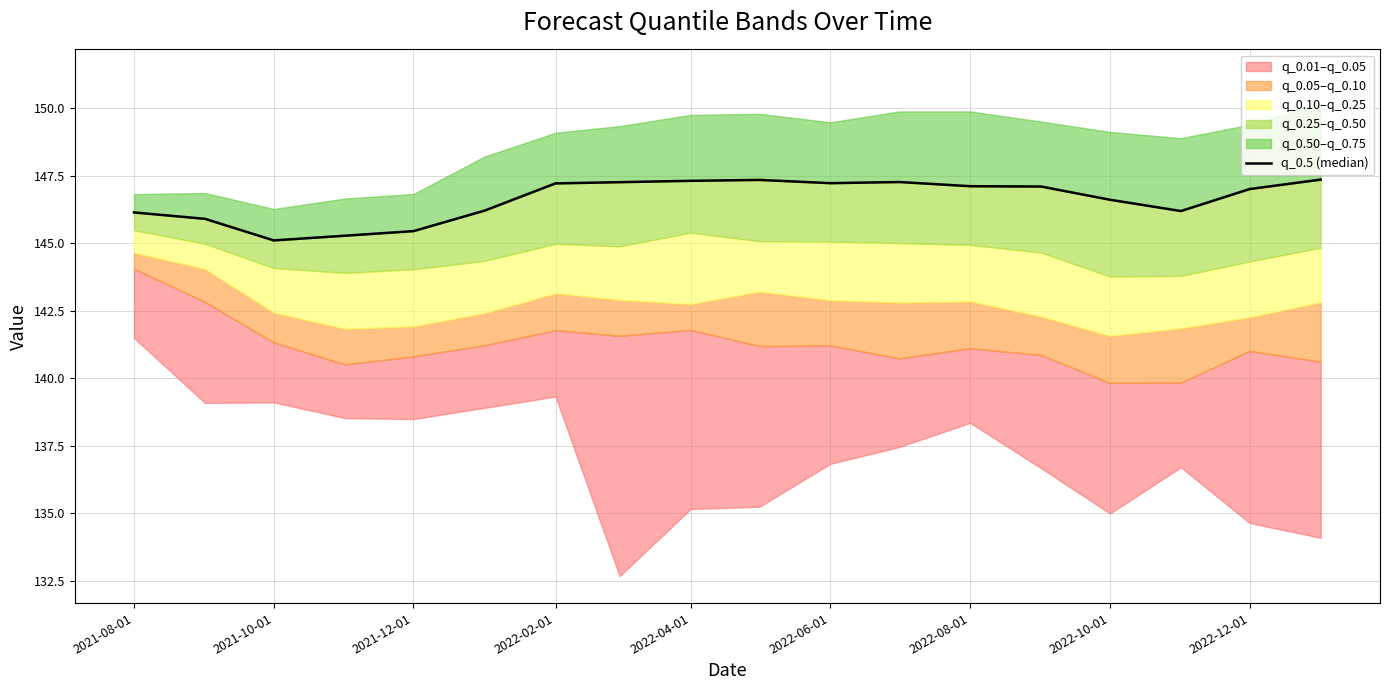

True or false: there are more than 0 points higher than both neighbors.

True